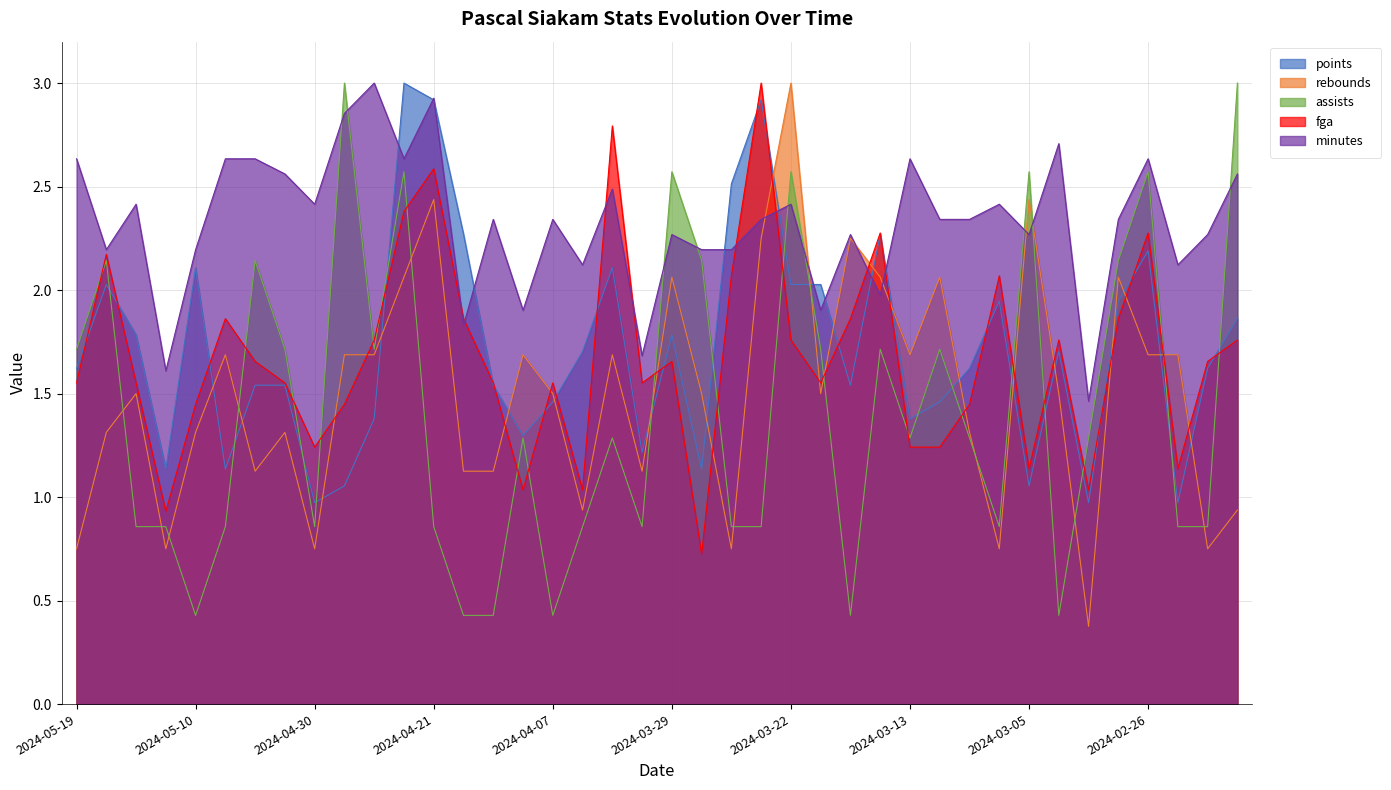

Reading left to right, extract all data points from this chart.

points: 2024-05-19=1.6	2024-05-17=2.0	2024-05-14=1.8	2024-05-12=1.1	2024-05-10=2.1	2024-05-08=1.1	2024-05-06=1.5	2024-05-02=1.5	2024-04-30=1.0	2024-04-28=1.1	2024-04-26=1.4	2024-04-23=3.0	2024-04-21=2.9	2024-04-14=2.3	2024-04-12=1.5	2024-04-09=1.3	2024-04-07=1.5	2024-04-05=1.7	2024-04-03=2.1	2024-04-01=1.2	2024-03-29=1.8	2024-03-27=1.1	2024-03-25=2.5	2024-03-24=2.9	2024-03-22=2.0	2024-03-20=2.0	2024-03-18=1.5	2024-03-16=2.3	2024-03-13=1.4	2024-03-12=1.5	2024-03-10=1.6	2024-03-07=1.9	2024-03-05=1.1	2024-03-03=1.7	2024-03-01=1.0	2024-02-28=1.9	2024-02-26=2.2	2024-02-25=1.0	2024-02-22=1.6	2024-02-14=1.9
rebounds: 2024-05-19=0.8	2024-05-17=1.3	2024-05-14=1.5	2024-05-12=0.8	2024-05-10=1.3	2024-05-08=1.7	2024-05-06=1.1	2024-05-02=1.3	2024-04-30=0.8	2024-04-28=1.7	2024-04-26=1.7	2024-04-23=2.1	2024-04-21=2.4	2024-04-14=1.1	2024-04-12=1.1	2024-04-09=1.7	2024-04-07=1.5	2024-04-05=0.9	2024-04-03=1.7	2024-04-01=1.1	2024-03-29=2.1	2024-03-27=1.5	2024-03-25=0.8	2024-03-24=2.2	2024-03-22=3.0	2024-03-20=1.5	2024-03-18=2.2	2024-03-16=2.1	2024-03-13=1.7	2024-03-12=2.1	2024-03-10=1.3	2024-03-07=0.8	2024-03-05=2.4	2024-03-03=1.5	2024-03-01=0.4	2024-02-28=2.1	2024-02-26=1.7	2024-02-25=1.7	2024-02-22=0.8	2024-02-14=0.9
assists: 2024-05-19=1.7	2024-05-17=2.1	2024-05-14=0.9	2024-05-12=0.9	2024-05-10=0.4	2024-05-08=0.9	2024-05-06=2.1	2024-05-02=1.7	2024-04-30=0.9	2024-04-28=3.0	2024-04-26=1.7	2024-04-23=2.6	2024-04-21=0.9	2024-04-14=0.4	2024-04-12=0.4	2024-04-09=1.3	2024-04-07=0.4	2024-04-05=0.9	2024-04-03=1.3	2024-04-01=0.9	2024-03-29=2.6	2024-03-27=2.1	2024-03-25=0.9	2024-03-24=0.9	2024-03-22=2.6	2024-03-20=1.7	2024-03-18=0.4	2024-03-16=1.7	2024-03-13=1.3	2024-03-12=1.7	2024-03-10=1.3	2024-03-07=0.9	2024-03-05=2.6	2024-03-03=0.4	2024-03-01=1.3	2024-02-28=2.1	2024-02-26=2.6	2024-02-25=0.9	2024-02-22=0.9	2024-02-14=3.0
fga: 2024-05-19=1.6	2024-05-17=2.2	2024-05-14=1.6	2024-05-12=0.9	2024-05-10=1.4	2024-05-08=1.9	2024-05-06=1.7	2024-05-02=1.6	2024-04-30=1.2	2024-04-28=1.4	2024-04-26=1.8	2024-04-23=2.4	2024-04-21=2.6	2024-04-14=1.9	2024-04-12=1.6	2024-04-09=1.0	2024-04-07=1.6	2024-04-05=1.0	2024-04-03=2.8	2024-04-01=1.6	2024-03-29=1.7	2024-03-27=0.7	2024-03-25=2.1	2024-03-24=3.0	2024-03-22=1.8	2024-03-20=1.6	2024-03-18=1.9	2024-03-16=2.3	2024-03-13=1.2	2024-03-12=1.2	2024-03-10=1.4	2024-03-07=2.1	2024-03-05=1.1	2024-03-03=1.8	2024-03-01=1.0	2024-02-28=1.9	2024-02-26=2.3	2024-02-25=1.1	2024-02-22=1.7	2024-02-14=1.8
minutes: 2024-05-19=2.6	2024-05-17=2.2	2024-05-14=2.4	2024-05-12=1.6	2024-05-10=2.2	2024-05-08=2.6	2024-05-06=2.6	2024-05-02=2.6	2024-04-30=2.4	2024-04-28=2.9	2024-04-26=3.0	2024-04-23=2.6	2024-04-21=2.9	2024-04-14=1.8	2024-04-12=2.3	2024-04-09=1.9	2024-04-07=2.3	2024-04-05=2.1	2024-04-03=2.5	2024-04-01=1.7	2024-03-29=2.3	2024-03-27=2.2	2024-03-25=2.2	2024-03-24=2.3	2024-03-22=2.4	2024-03-20=1.9	2024-03-18=2.3	2024-03-16=2.0	2024-03-13=2.6	2024-03-12=2.3	2024-03-10=2.3	2024-03-07=2.4	2024-03-05=2.3	2024-03-03=2.7	2024-03-01=1.5	2024-02-28=2.3	2024-02-26=2.6	2024-02-25=2.1	2024-02-22=2.3	2024-02-14=2.6